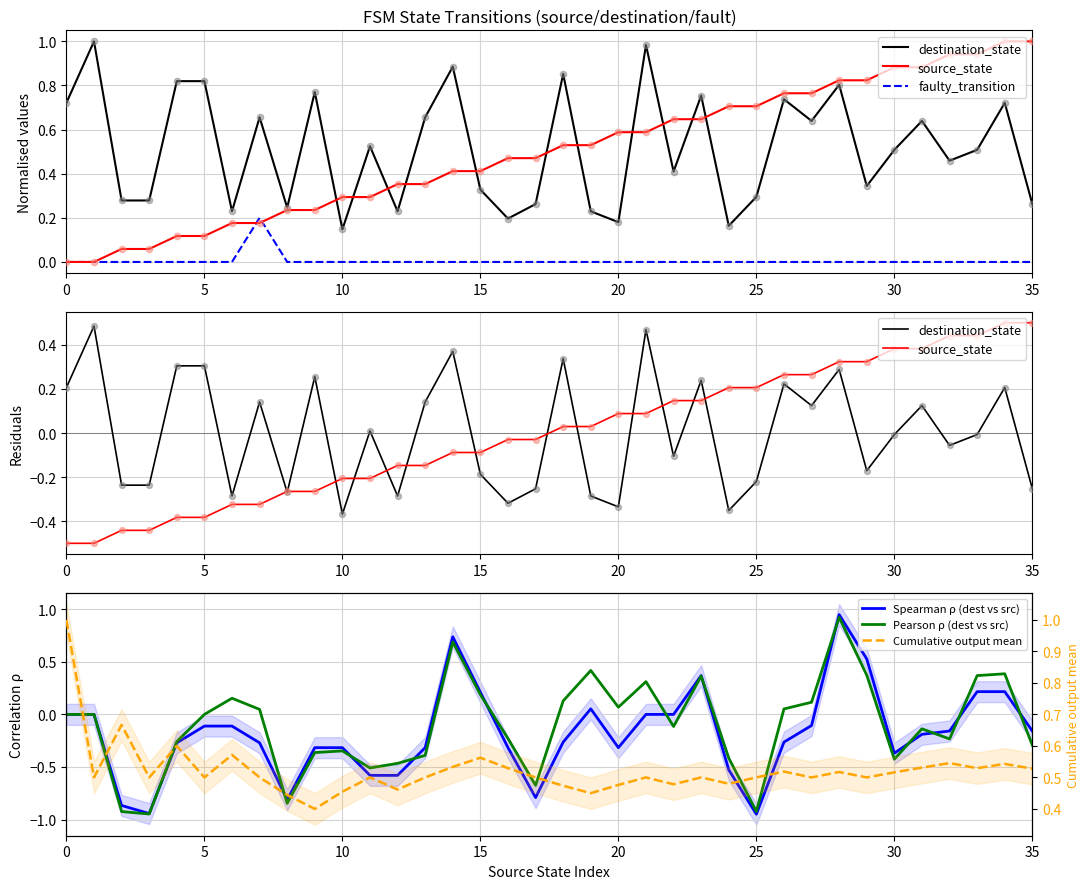

What are all the series names shown in the legend?

destination_state, source_state, faulty_transition, Spearman ρ (dest vs src), Pearson ρ (dest vs src), Cumulative output mean